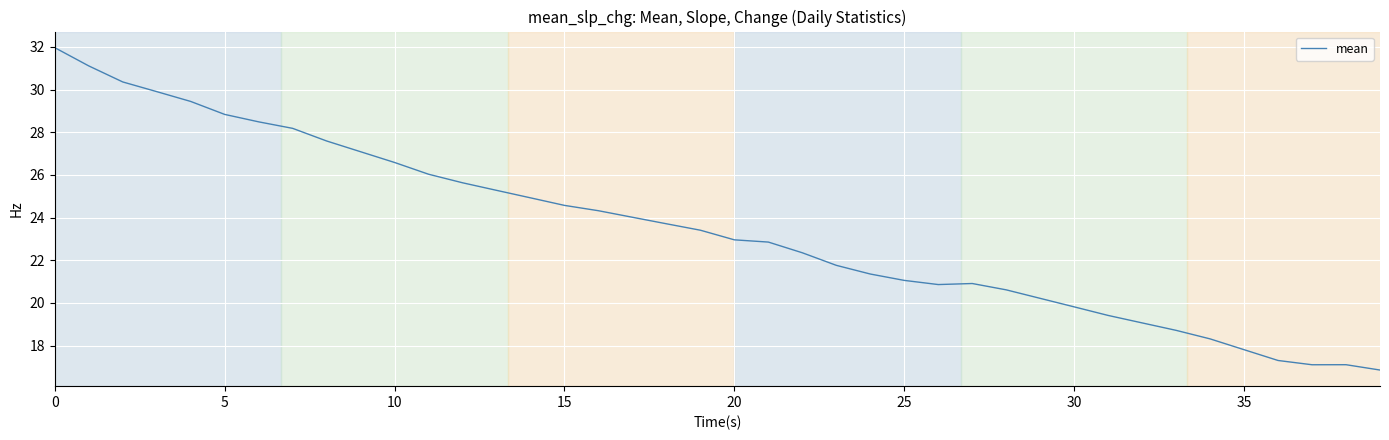

What is the greatest value displayed?

32.0